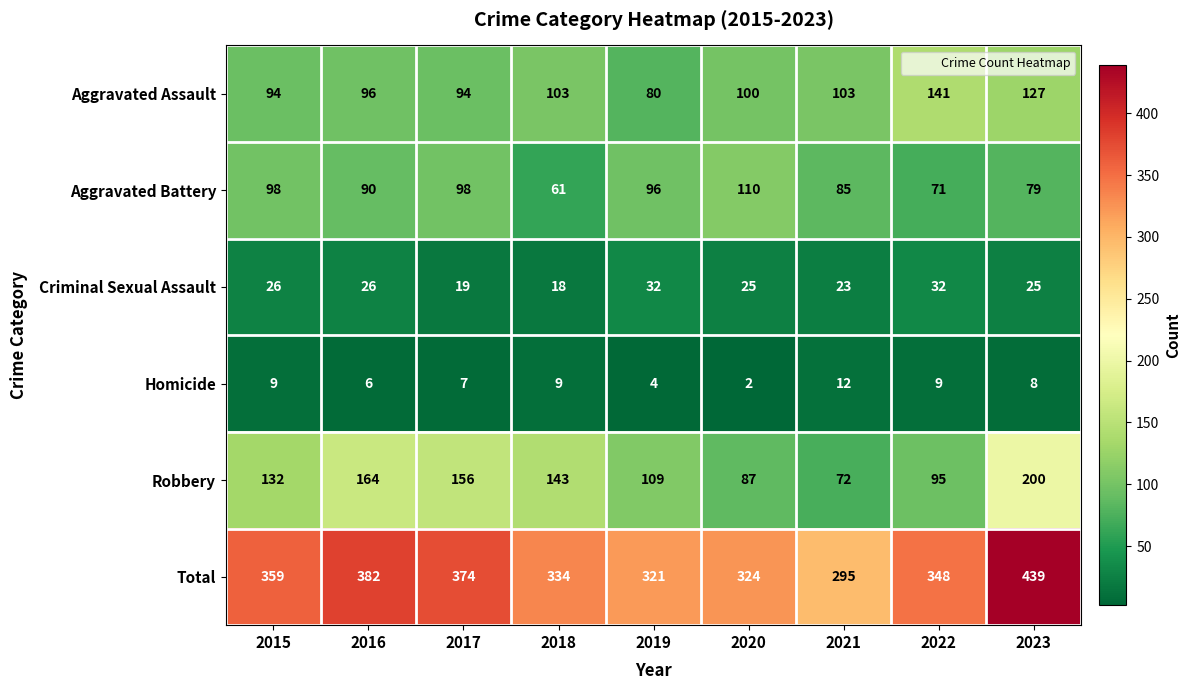

Is it true that Aggravated Battery equals 110 at 2023?

False